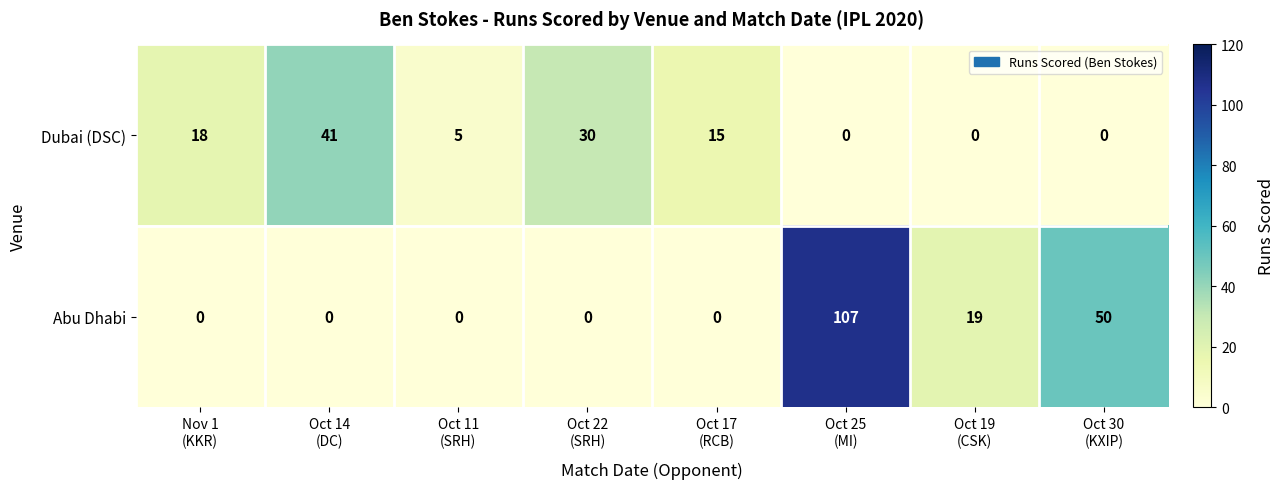

How many categories are shown in the chart?

8